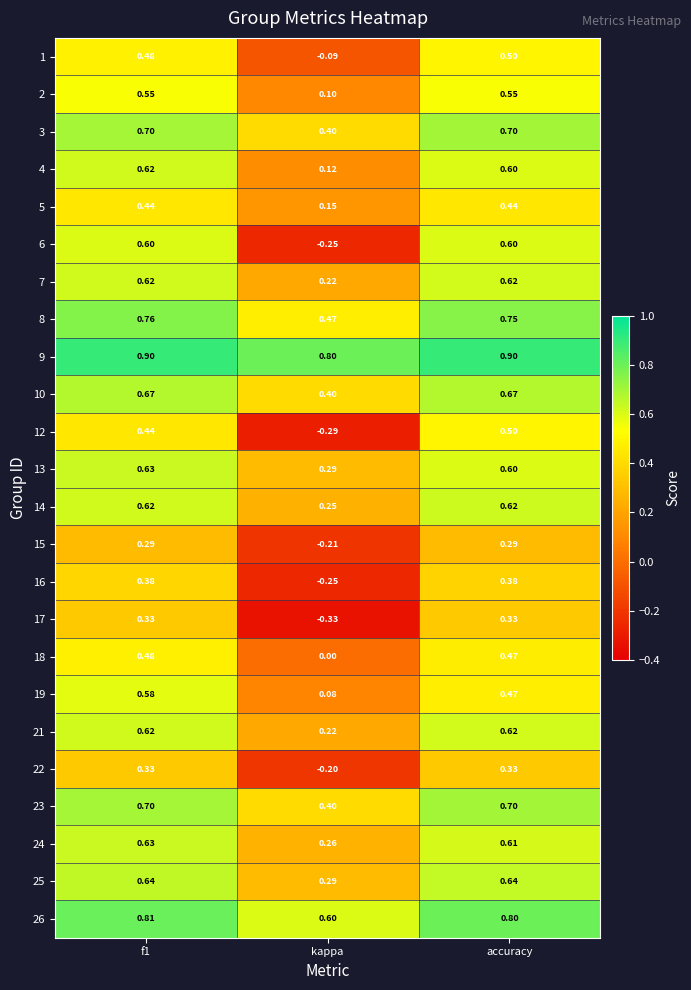

Is the value of 21 at kappa greater than the value of 7 at accuracy?

No